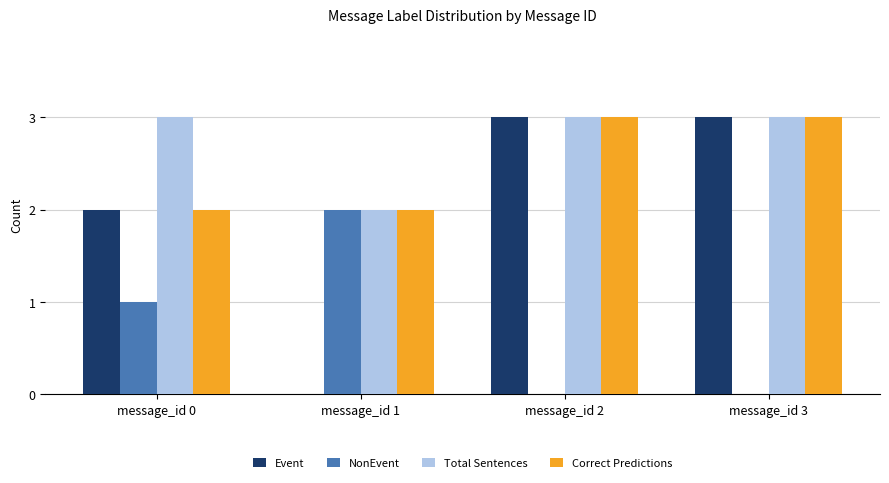

Which series has the largest total across all categories?

Total Sentences